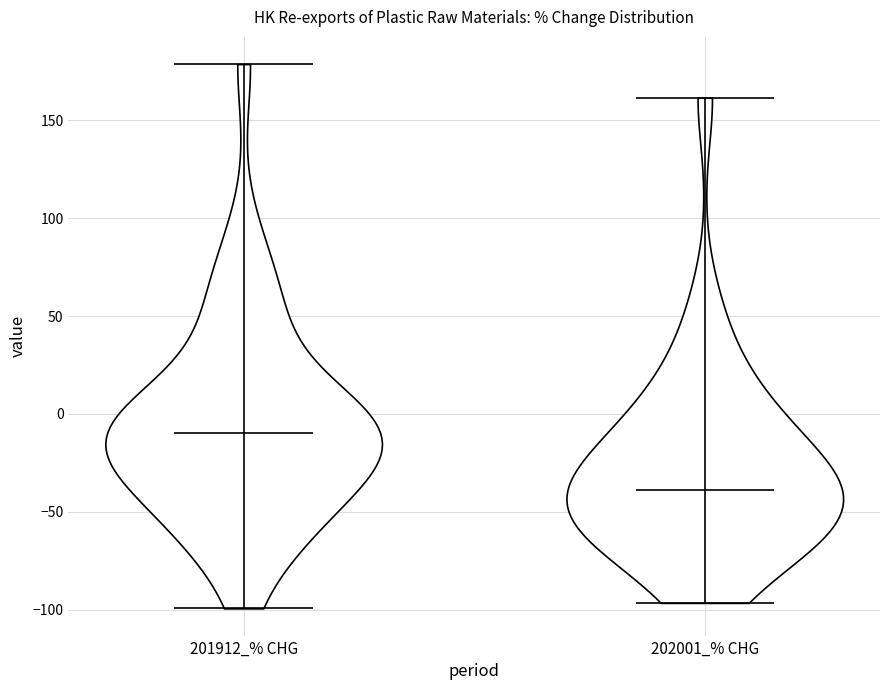

What is the highest point the violin for 202001_% CHG reaches on the y-axis? The values are not printed on the chart, so give them approximately, as read against the axis.

160